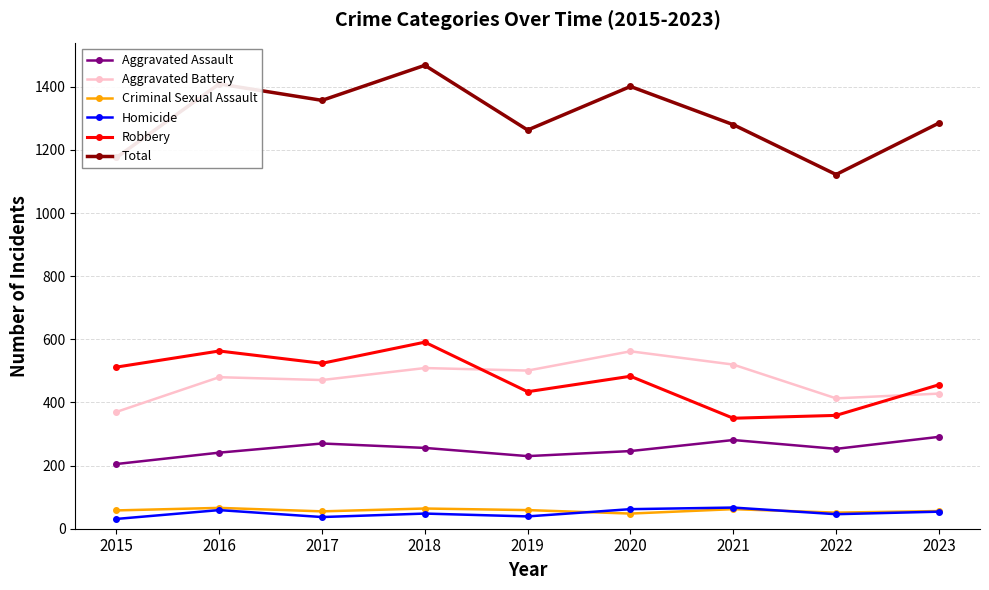

At how many categories does at least one series exceed 308?

9